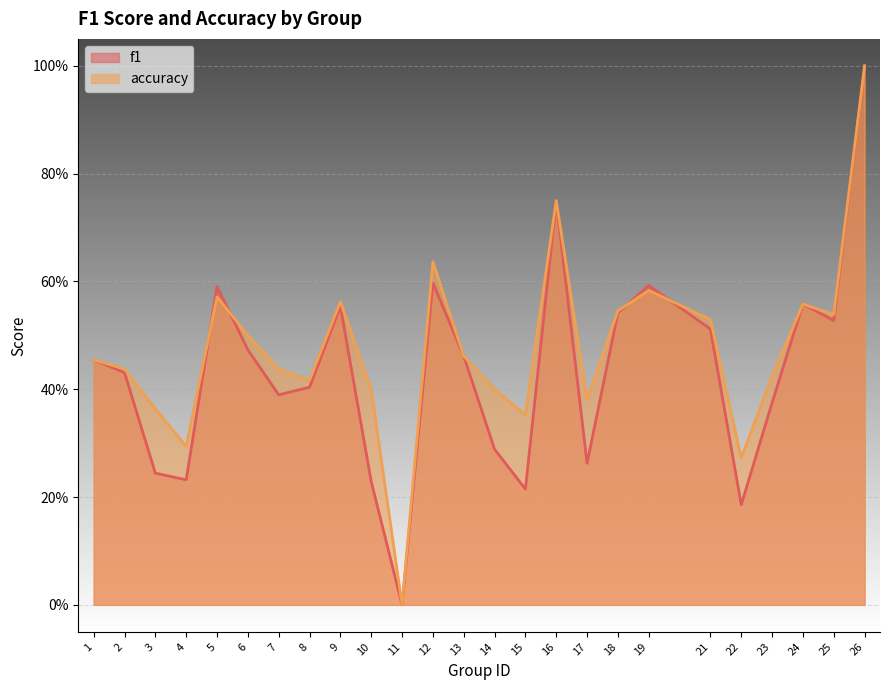

The value of accuracy at 19 is 0.6. True or false?

True